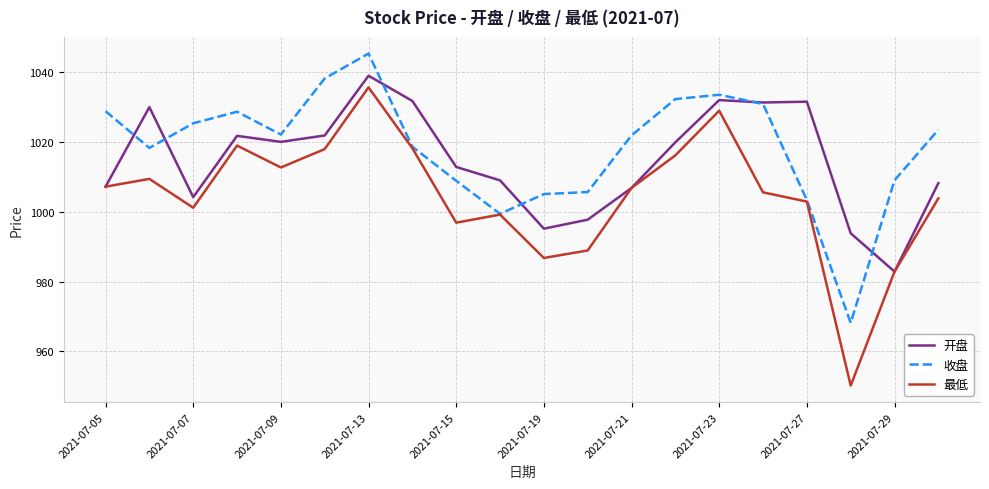

What is the difference between the maximum and minimum values in the 收盘 series?

77.2